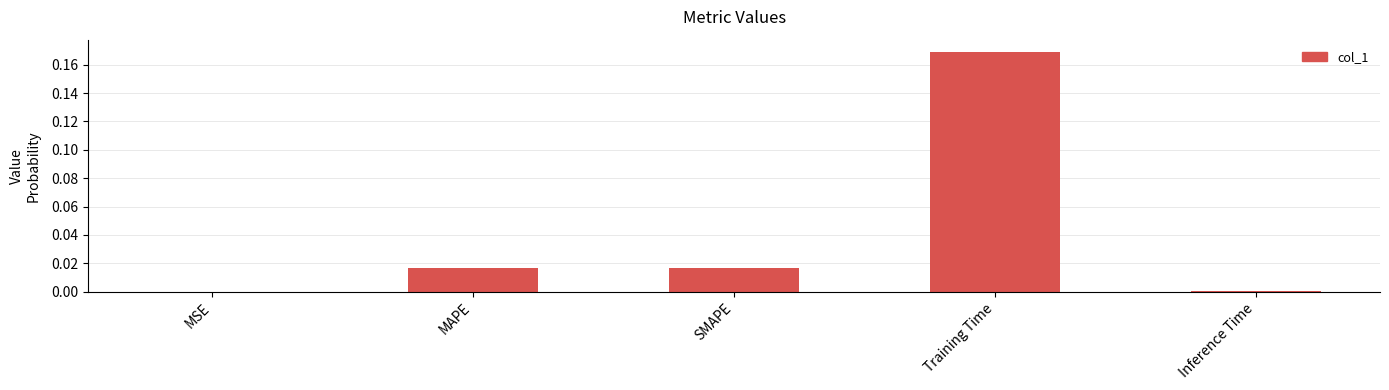

True or false: the data shows 0.0 at MAPE.

True